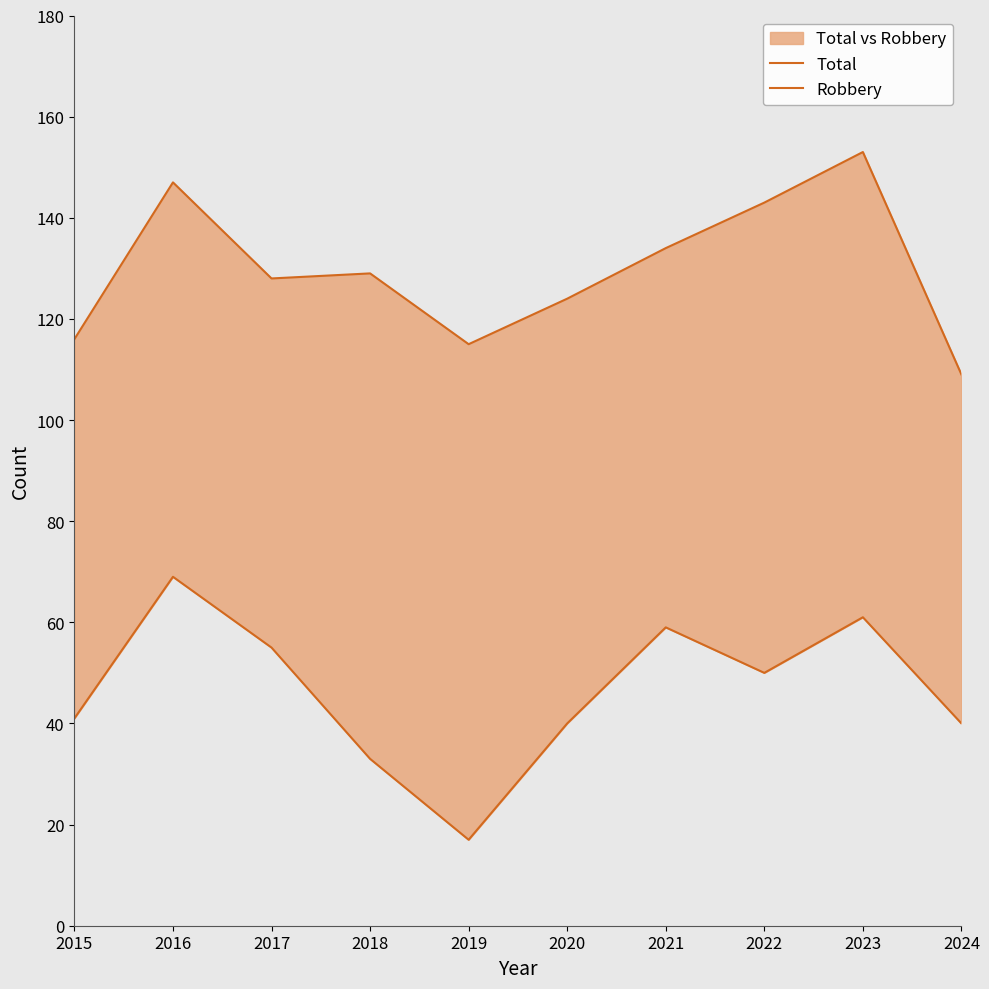

List the labels in order of Total value, smallest first.

2024, 2019, 2015, 2020, 2017, 2018, 2021, 2022, 2016, 2023